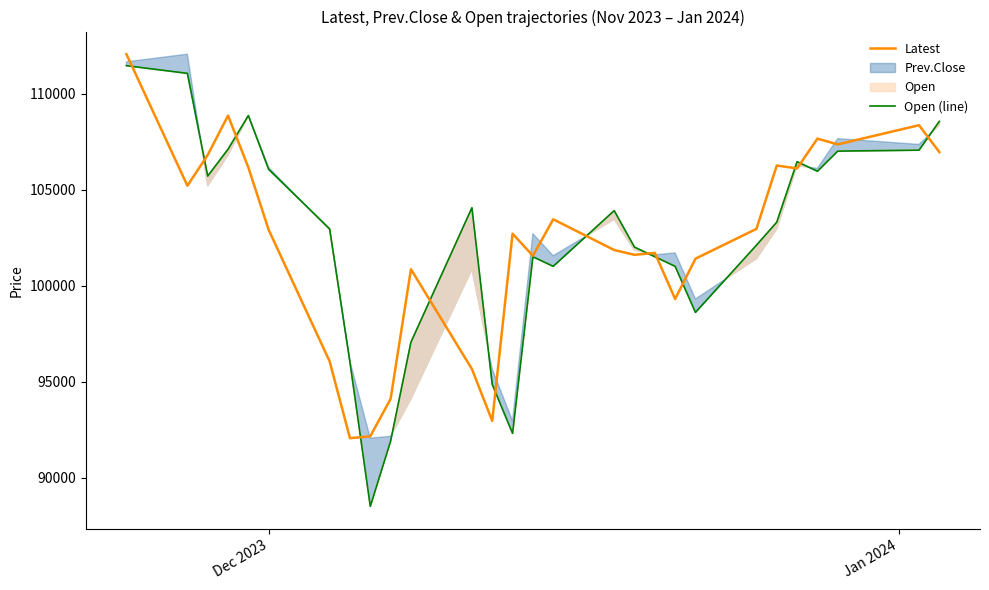

What is the maximum value for Latest?

112050